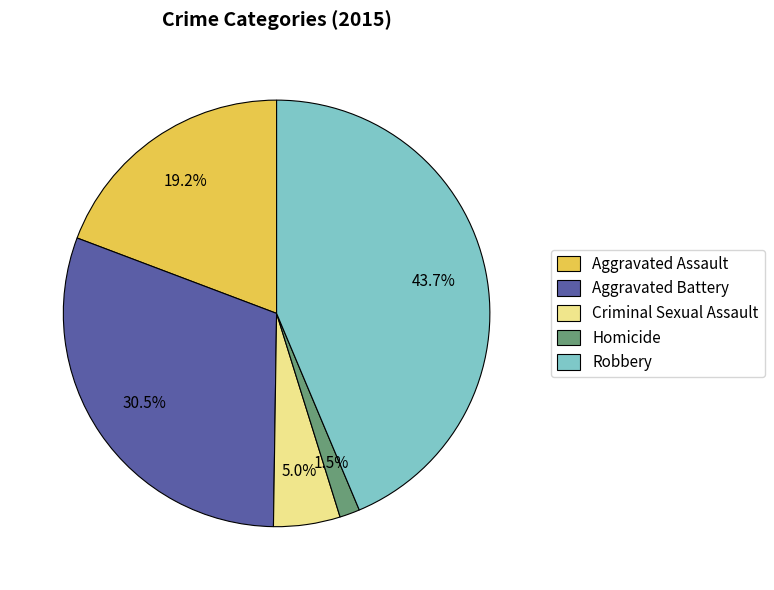

How much of the chart is everything except Aggravated Battery?

69.5%